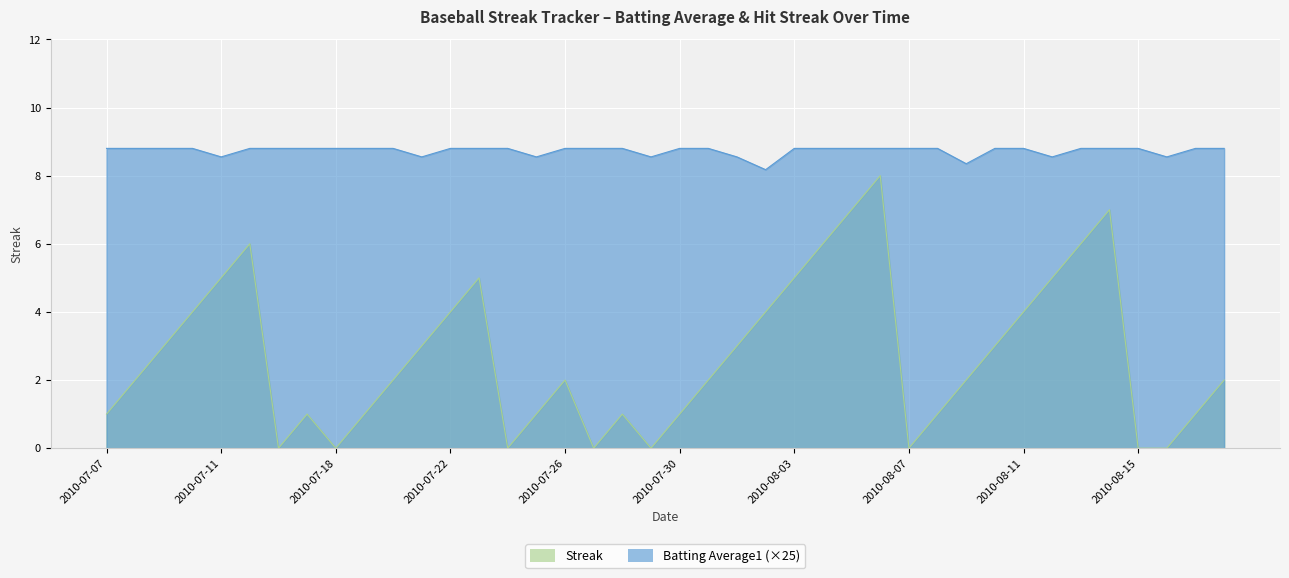

What is the lowest value of the Batting Average1 series?

8.2